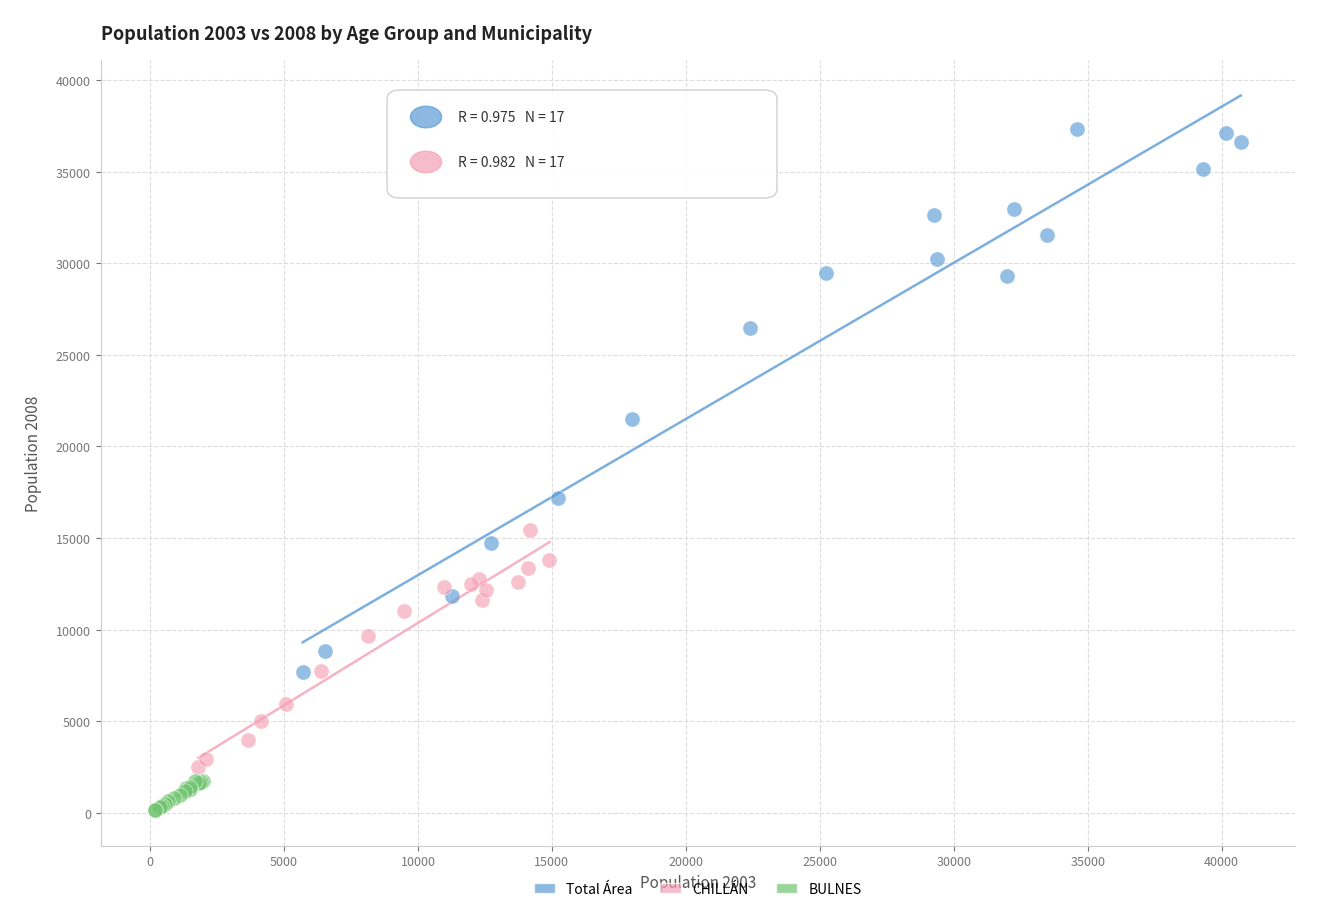

Which series has the largest Y range (max minus min)?

Total Área